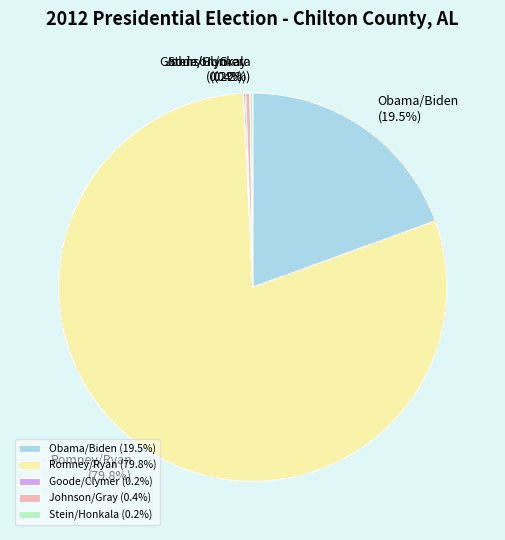

Do Obama/Biden and Romney/Ryan together represent more than half of the pie?

Yes